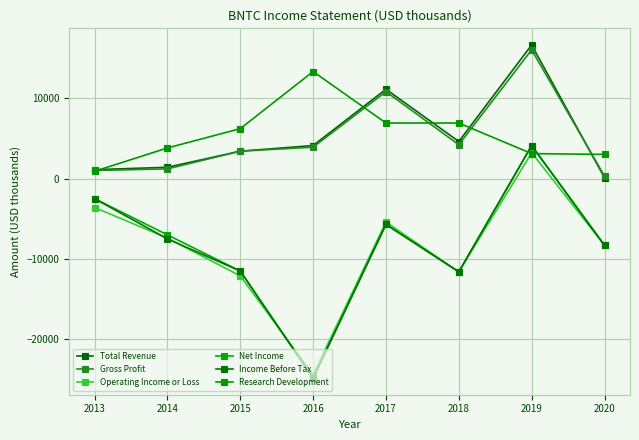

What are all the series names shown in the legend?

Total Revenue, Gross Profit, Operating Income or Loss, Net Income, Income Before Tax, Research Development